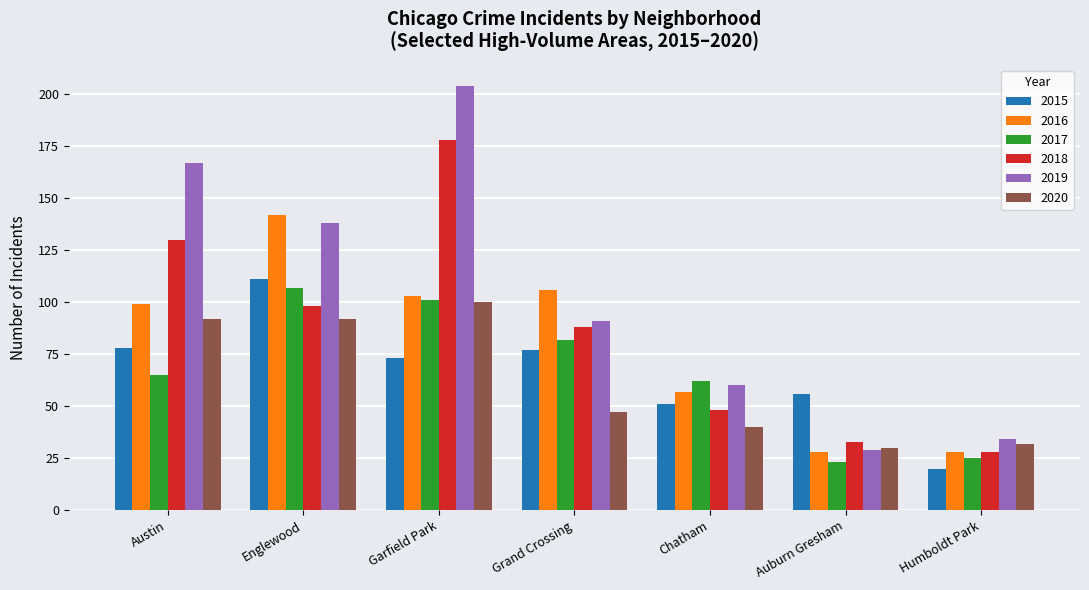

Does the chart contain stacked bars?

No